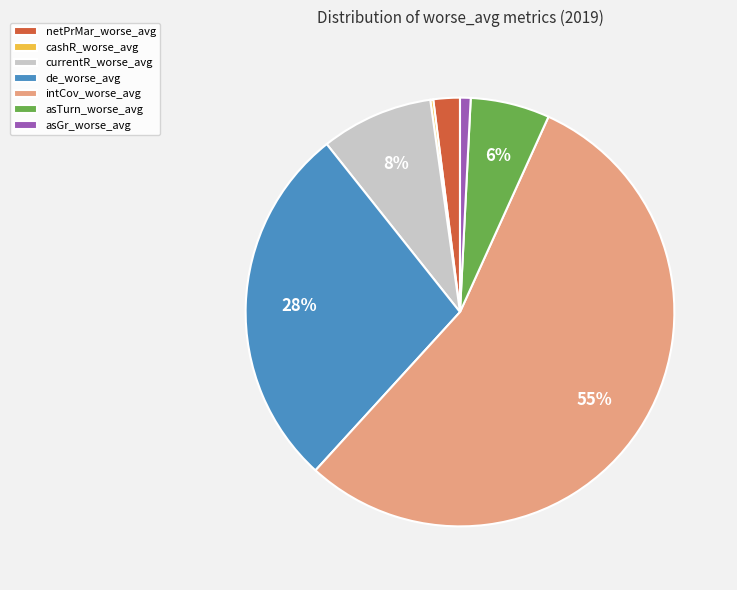

Which category has the biggest portion of the pie?

intCov_worse_avg